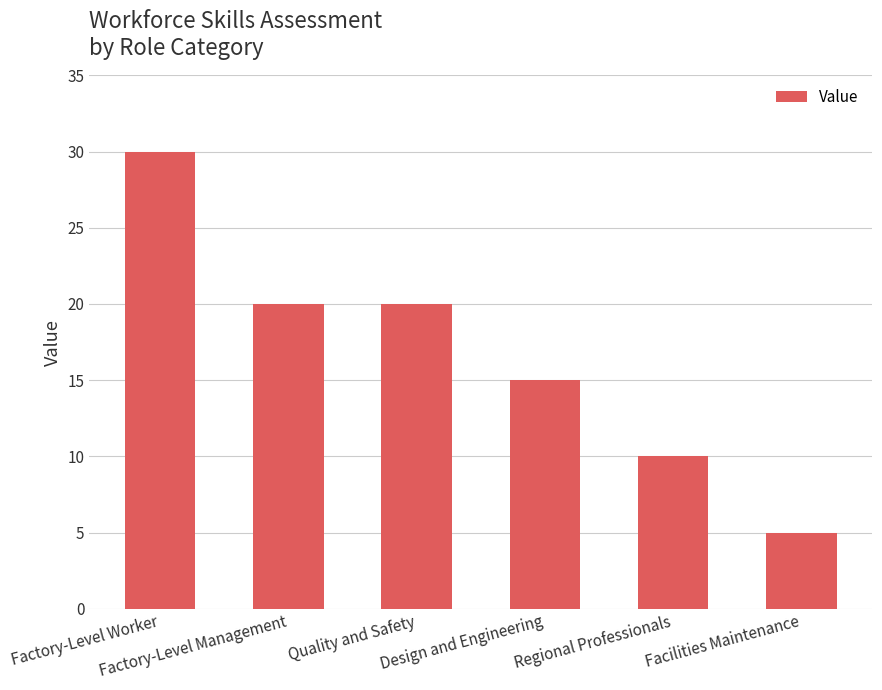

Does the chart contain any negative values?

No